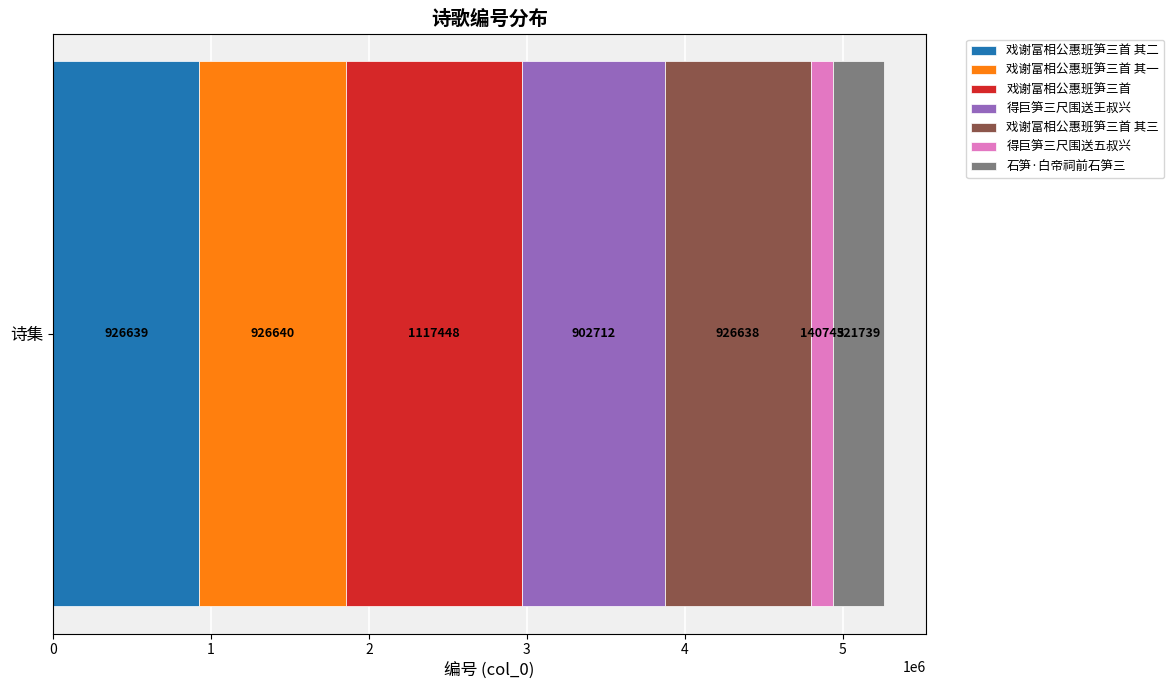

How many distinct data groups are displayed?

7